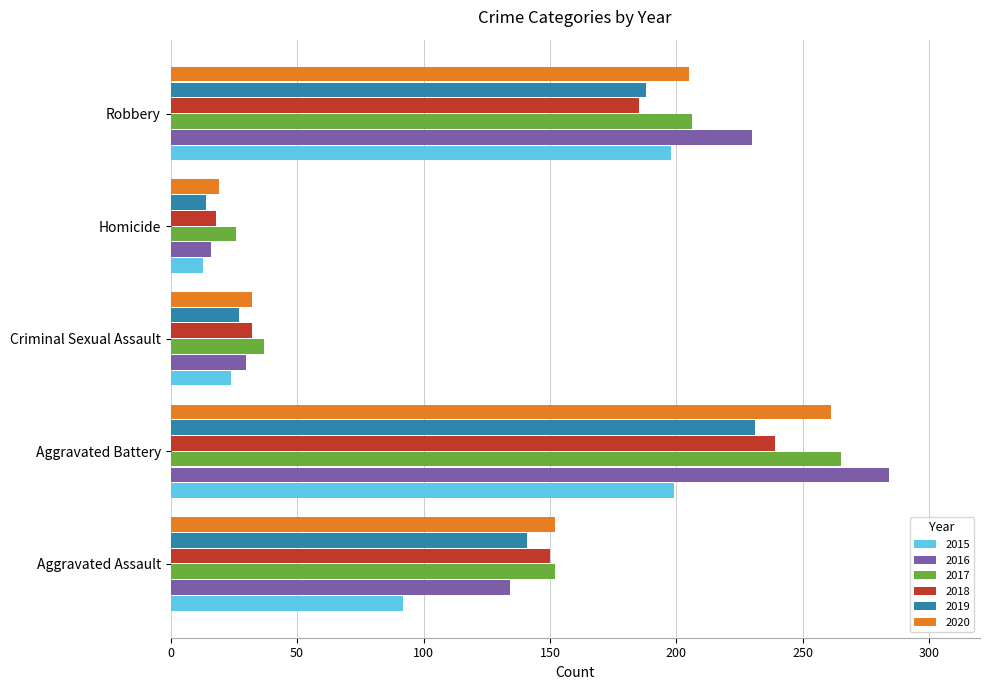

Is the value of 2019 at Criminal Sexual Assault greater than the value of 2017 at Aggravated Assault?

No